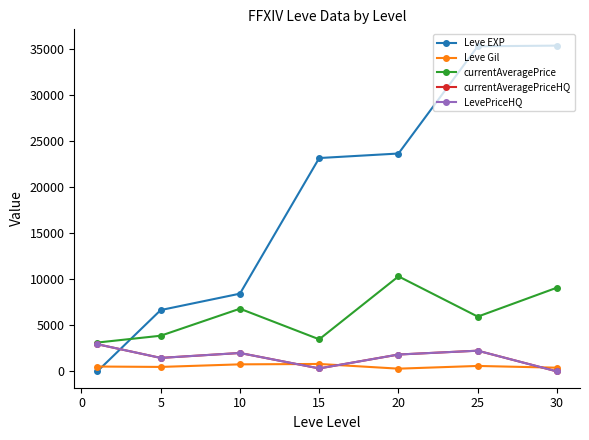

Does the chart have visible grid lines?

No